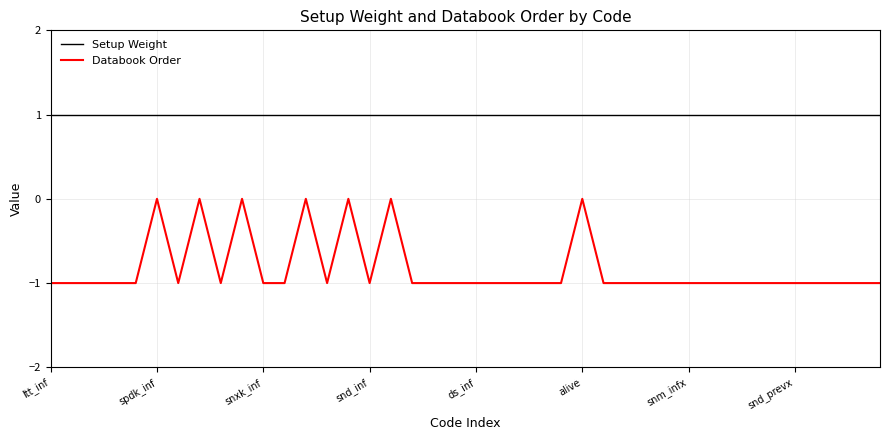

List the series in order of their overall mean, highest first.

Setup Weight, Databook Order